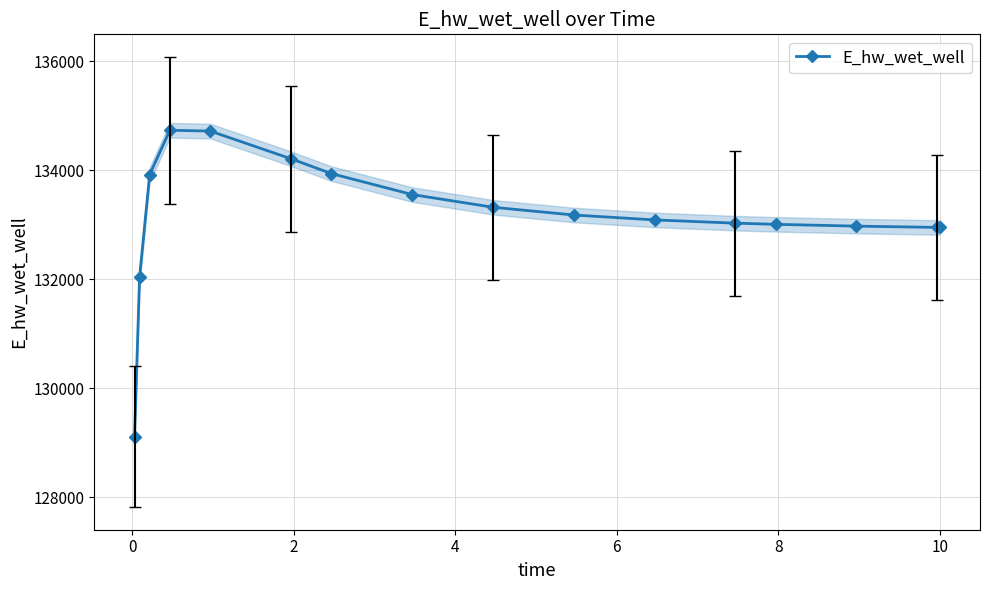

At which category does the data reach its first local peak?

4